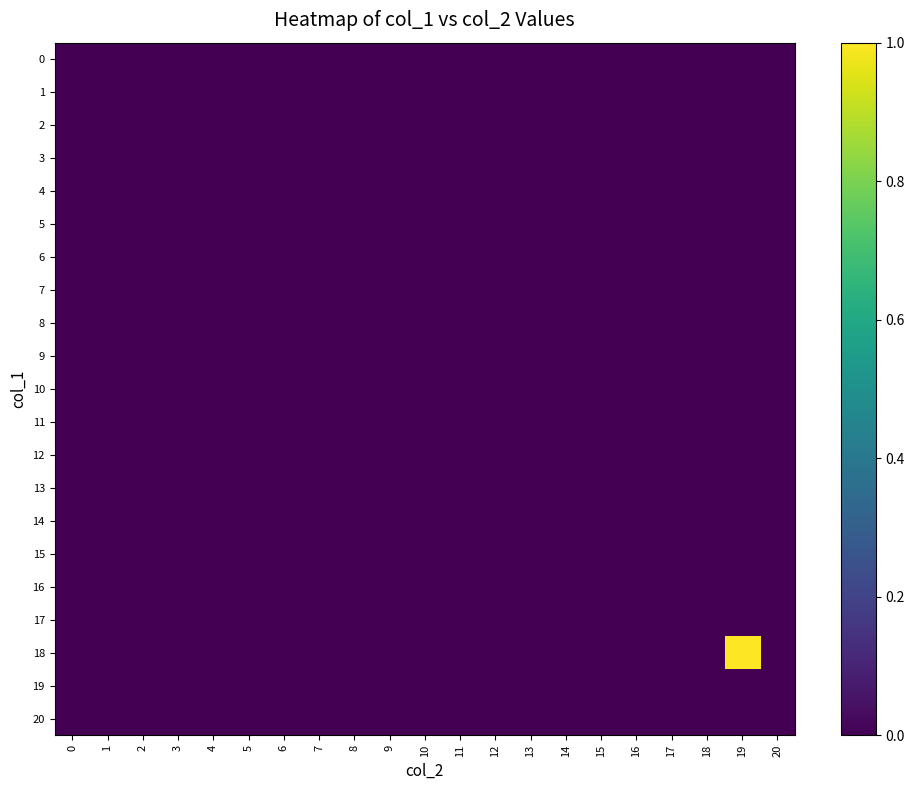

Count the number of data series in this chart.

21